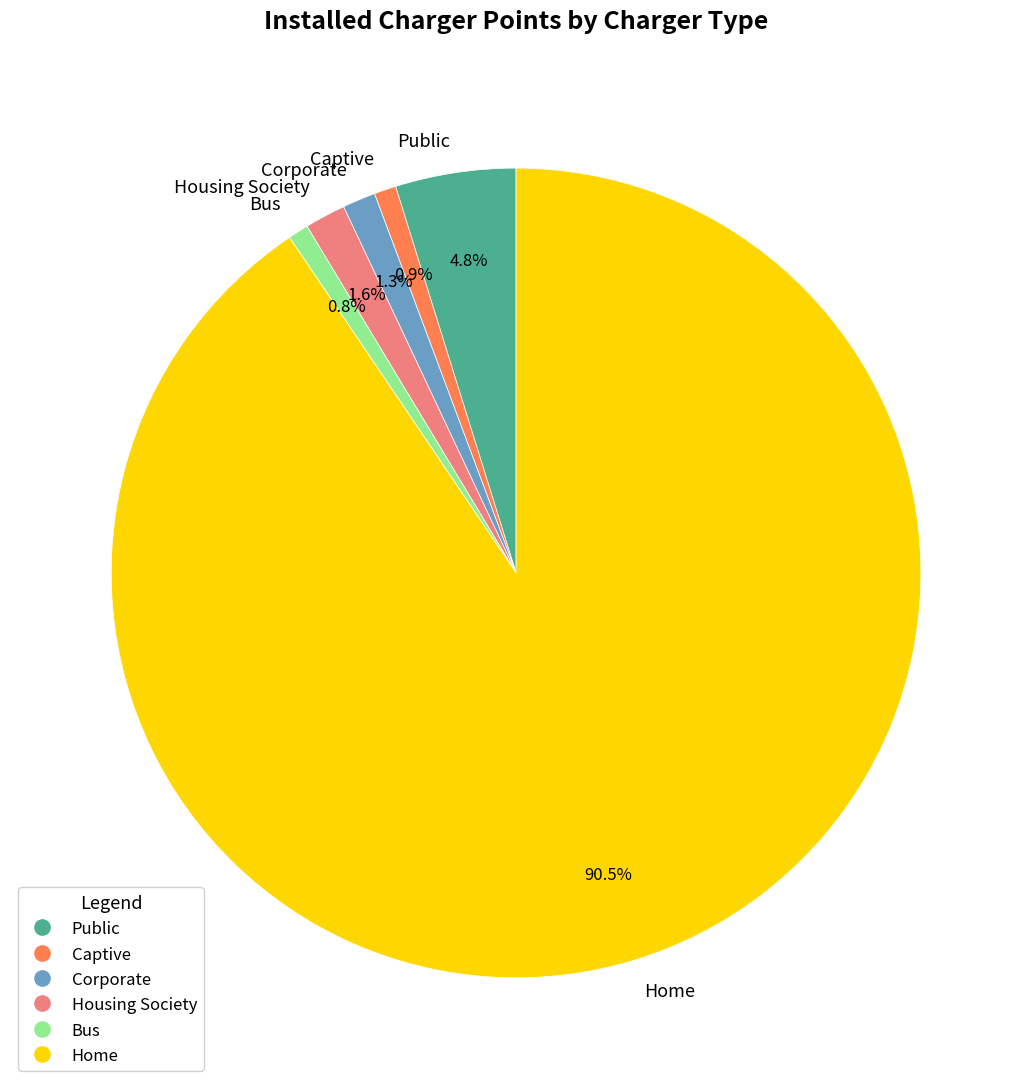

Combined, do Housing Society and Corporate account for over 50%?

No